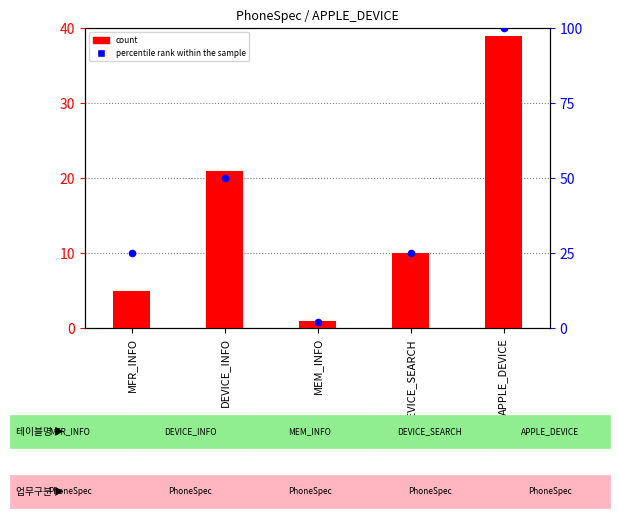

Is the value of count at MEM_INFO greater than the value of percentile rank within the sample at DEVICE_SEARCH?

No